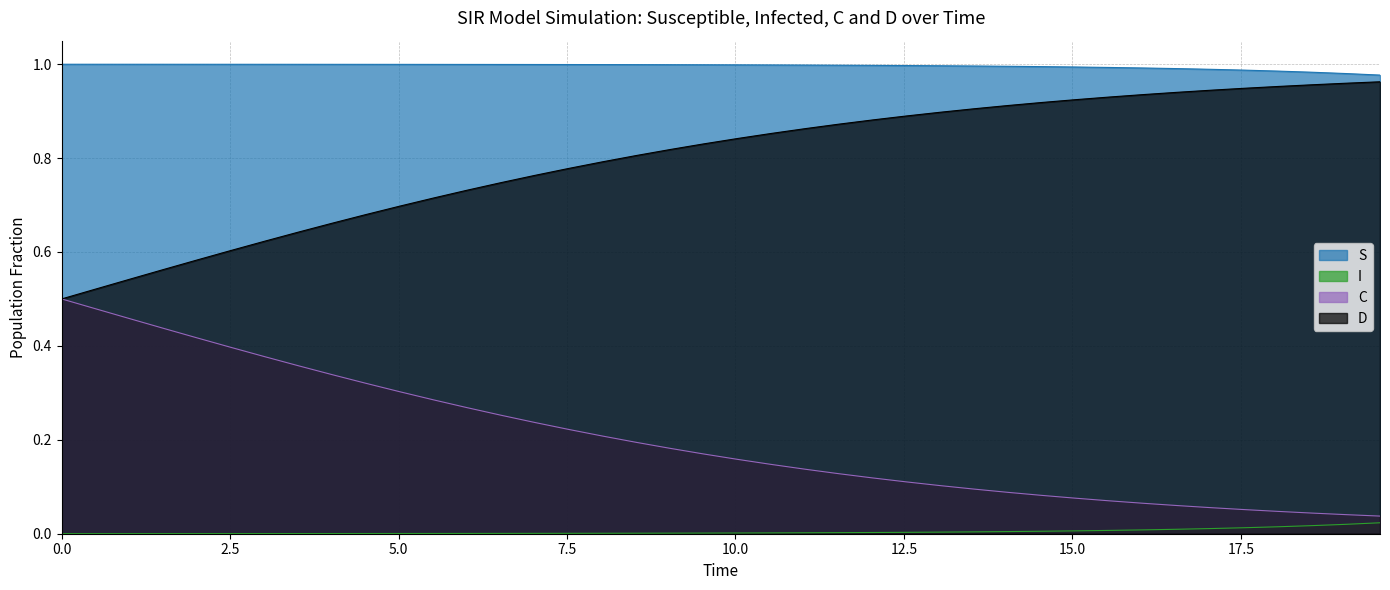

True or false: I and S cross at least once.

False